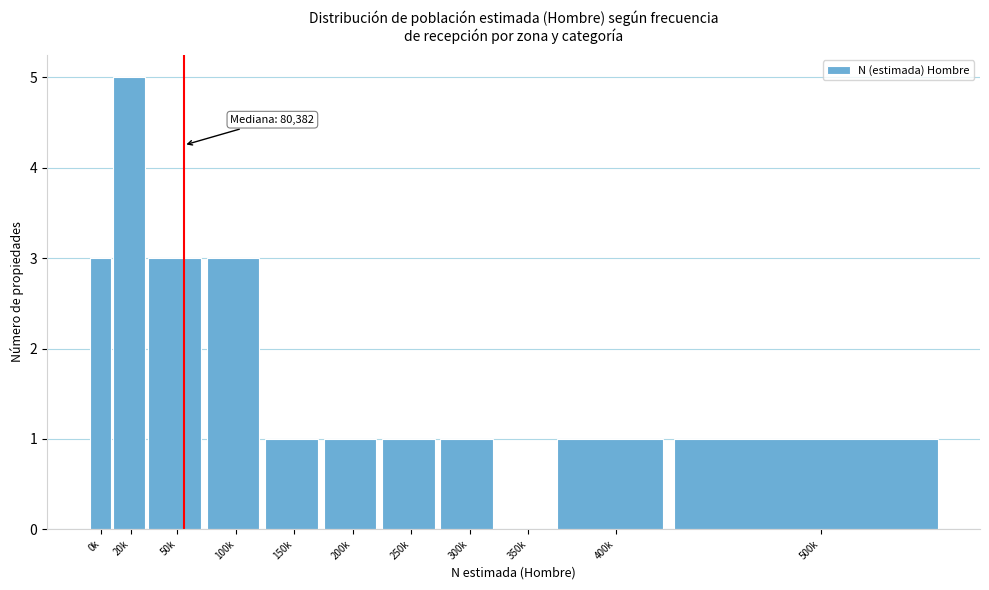

Reading right to left, extract all data points from this chart.

500k=1	400k=1	350k=0	300k=1	250k=1	200k=1	150k=1	100k=3	50k=3	20k=5	0k=3